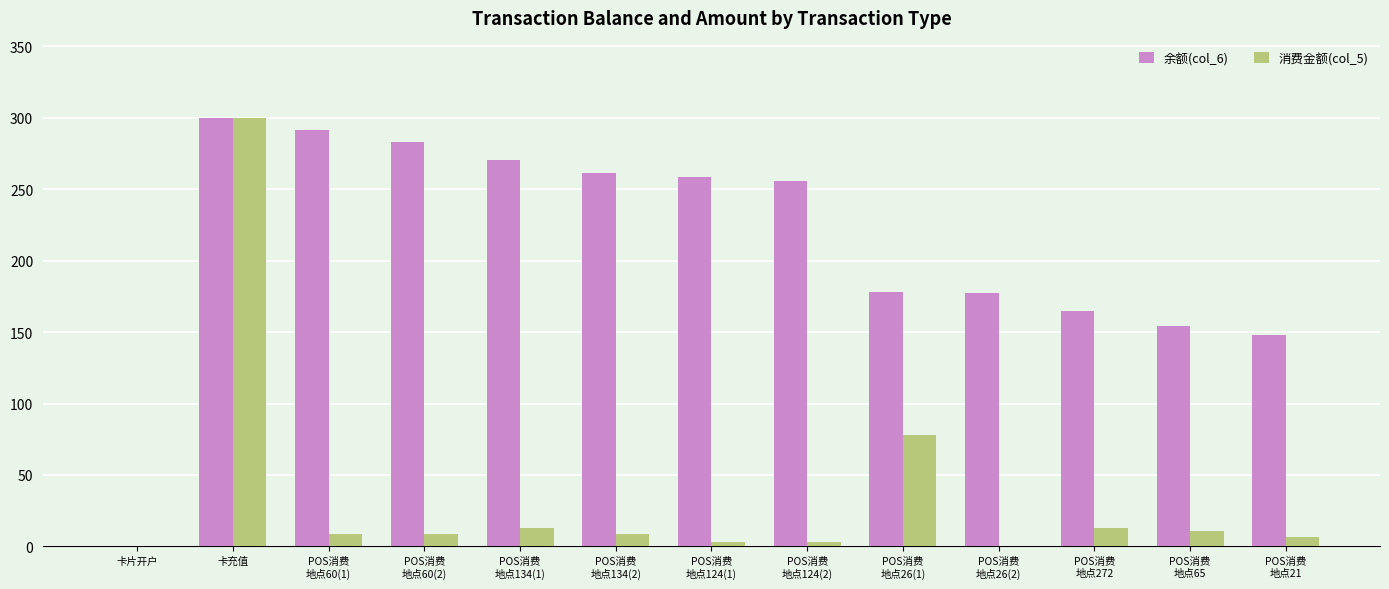

What is the spread (max minus min) of values at POS消费
地点60(1)?

282.8